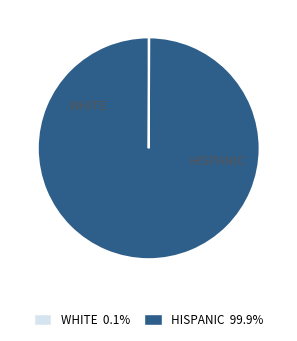

Is there any slice that represents more than half of the pie?

Yes